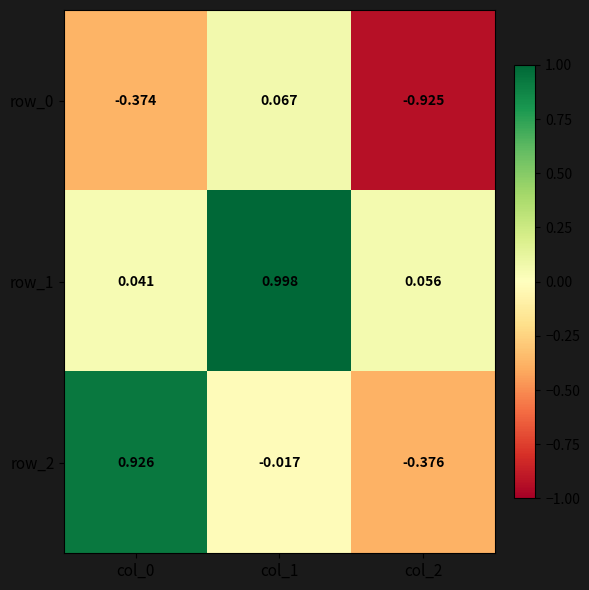

What is the difference between the maximum and minimum values in the row_1 series?

1.0